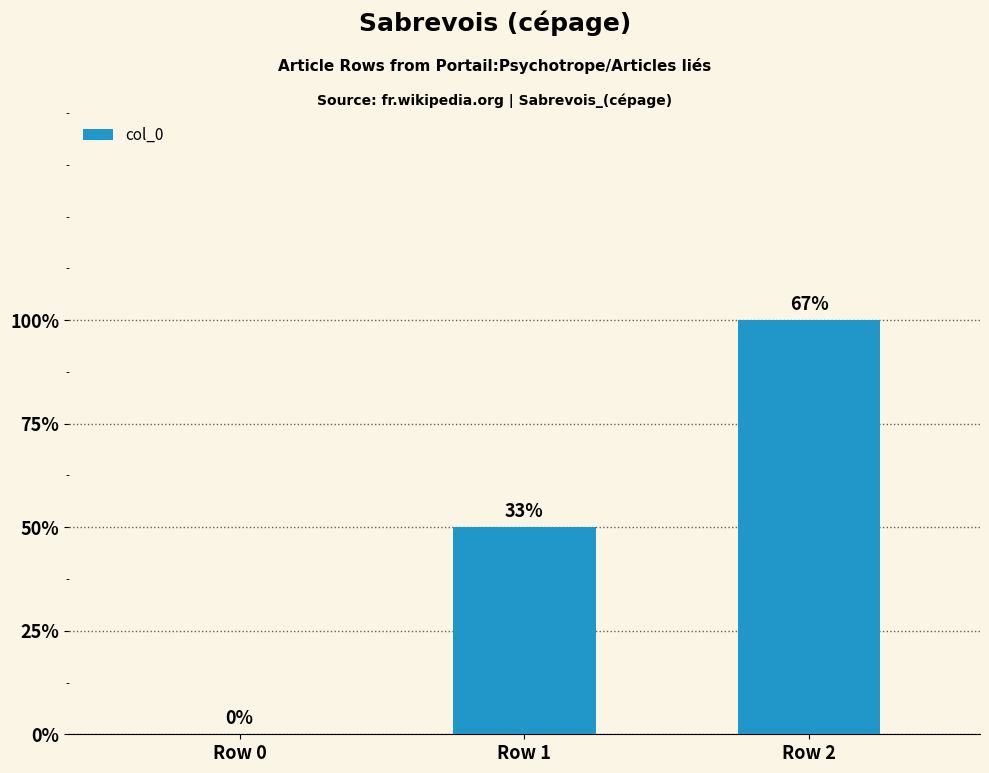

What is the change in value from Row 0 to Row 2?

+2